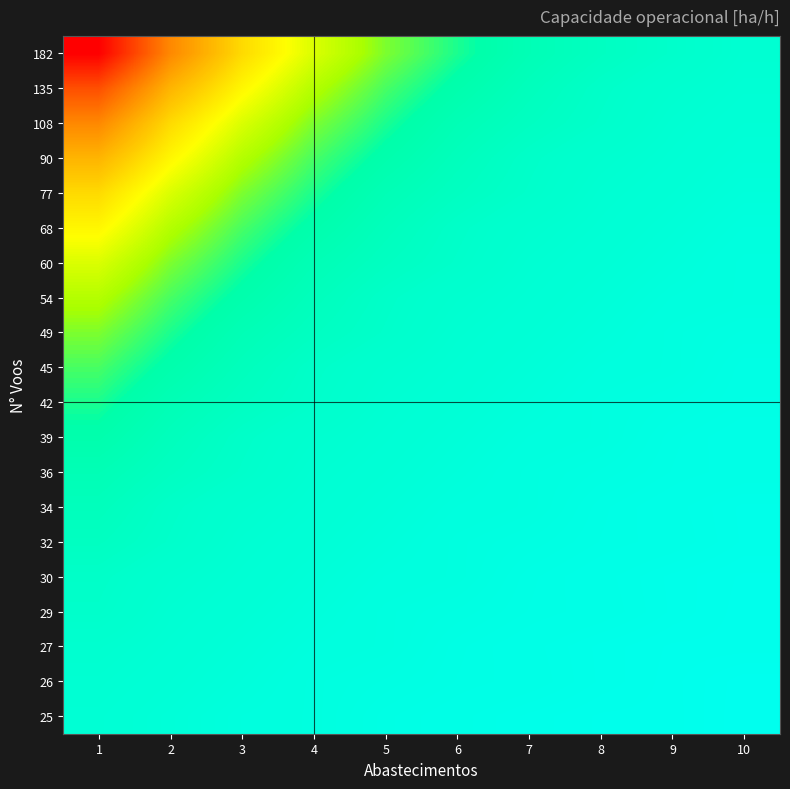

Reading left to right, transcribe all the data shown in this chart.

182: 1=3.7	2=4.7	3=5.2	4=5.6	5=5.8	6=6.0	7=6.2	8=6.3	9=6.4	10=6.5
135: 1=4.3	2=5.0	3=5.4	4=5.7	5=5.9	6=6.1	7=6.2	8=6.3	9=6.4	10=6.5
108: 1=4.7	2=5.2	3=5.6	4=5.8	5=6.0	6=6.2	7=6.3	8=6.4	9=6.5	10=6.5
90: 1=5.0	2=5.4	3=5.7	4=5.9	5=6.1	6=6.2	7=6.3	8=6.4	9=6.5	10=6.5
77: 1=5.2	2=5.6	3=5.8	4=6.0	5=6.2	6=6.3	7=6.4	8=6.5	9=6.5	10=6.6
68: 1=5.4	2=5.7	3=5.9	4=6.1	5=6.2	6=6.3	7=6.4	8=6.5	9=6.5	10=6.6
60: 1=5.6	2=5.8	3=6.0	4=6.2	5=6.3	6=6.4	7=6.5	8=6.5	9=6.6	10=6.6
54: 1=5.7	2=5.9	3=6.1	4=6.2	5=6.3	6=6.4	7=6.5	8=6.5	9=6.6	10=6.6
49: 1=5.8	2=6.0	3=6.2	4=6.3	5=6.4	6=6.5	7=6.5	8=6.6	9=6.6	10=6.7
45: 1=5.9	2=6.1	3=6.2	4=6.3	5=6.4	6=6.5	7=6.5	8=6.6	9=6.6	10=6.7
42: 1=6.0	2=6.2	3=6.3	4=6.4	5=6.5	6=6.5	7=6.6	8=6.6	9=6.7	10=6.7
39: 1=6.1	2=6.2	3=6.3	4=6.4	5=6.5	6=6.5	7=6.6	8=6.6	9=6.7	10=6.7
36: 1=6.2	2=6.3	3=6.4	4=6.5	5=6.5	6=6.6	7=6.6	8=6.7	9=6.7	10=6.7
34: 1=6.2	2=6.3	3=6.4	4=6.5	5=6.5	6=6.6	7=6.6	8=6.7	9=6.7	10=6.8
32: 1=6.3	2=6.4	3=6.5	4=6.5	5=6.6	6=6.6	7=6.7	8=6.7	9=6.7	10=6.8
30: 1=6.3	2=6.4	3=6.5	4=6.5	5=6.6	6=6.6	7=6.7	8=6.7	9=6.8	10=6.8
29: 1=6.4	2=6.5	3=6.5	4=6.6	5=6.6	6=6.7	7=6.7	8=6.7	9=6.8	10=6.8
27: 1=6.4	2=6.5	3=6.5	4=6.6	5=6.6	6=6.7	7=6.7	8=6.8	9=6.8	10=6.8
26: 1=6.5	2=6.5	3=6.6	4=6.6	5=6.7	6=6.7	7=6.7	8=6.8	9=6.8	10=6.8
25: 1=6.5	2=6.5	3=6.6	4=6.6	5=6.7	6=6.7	7=6.8	8=6.8	9=6.8	10=6.8